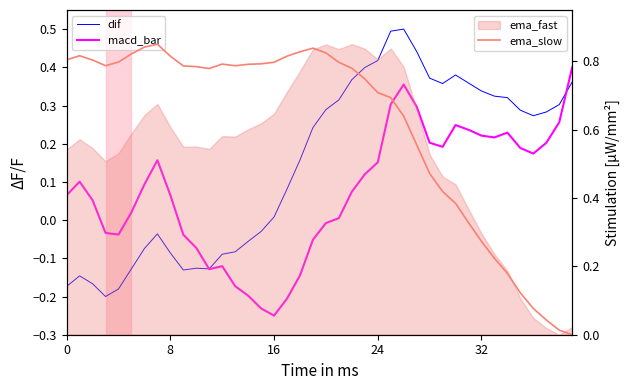

What is the total value across all series at 39?

0.8